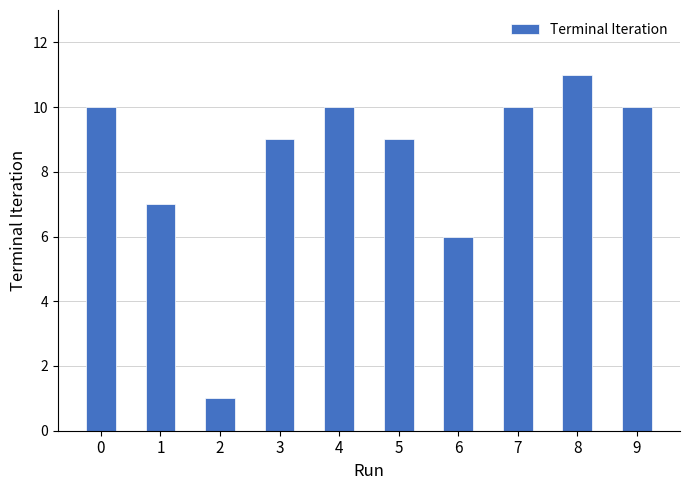

Count the number of data series in this chart.

1